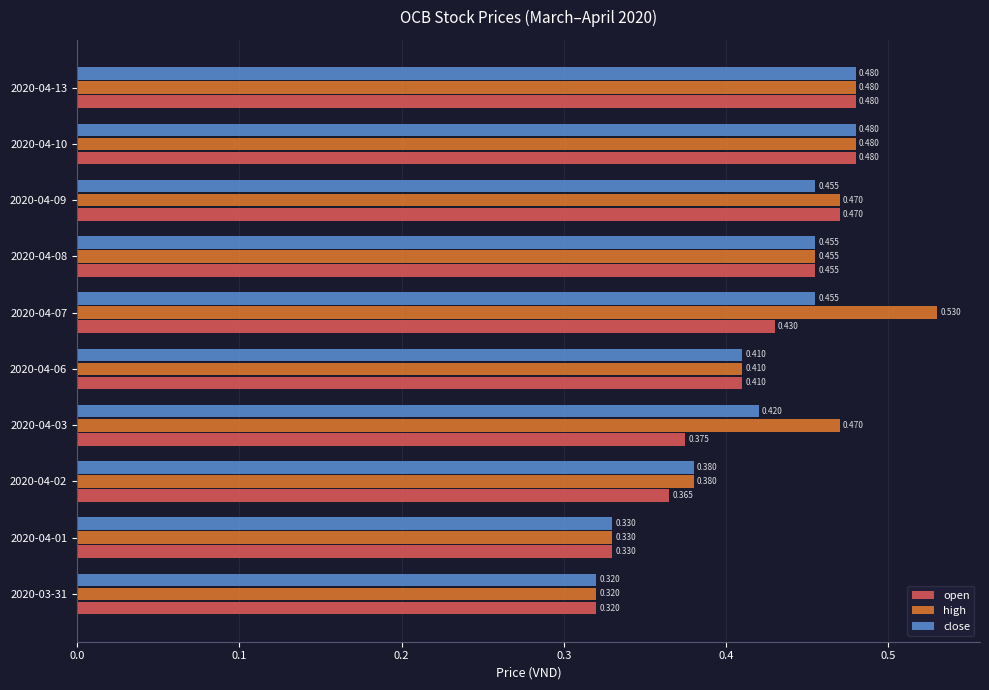

Rank the series by their average value, from lowest to highest.

open, close, high